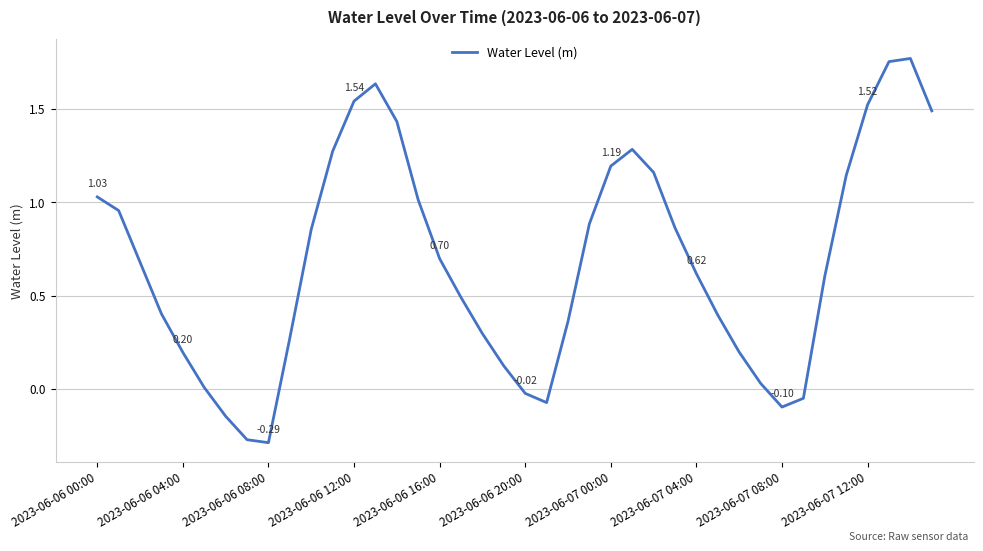

What is the label of the 21st point from the left?

2023-06-06 20:00